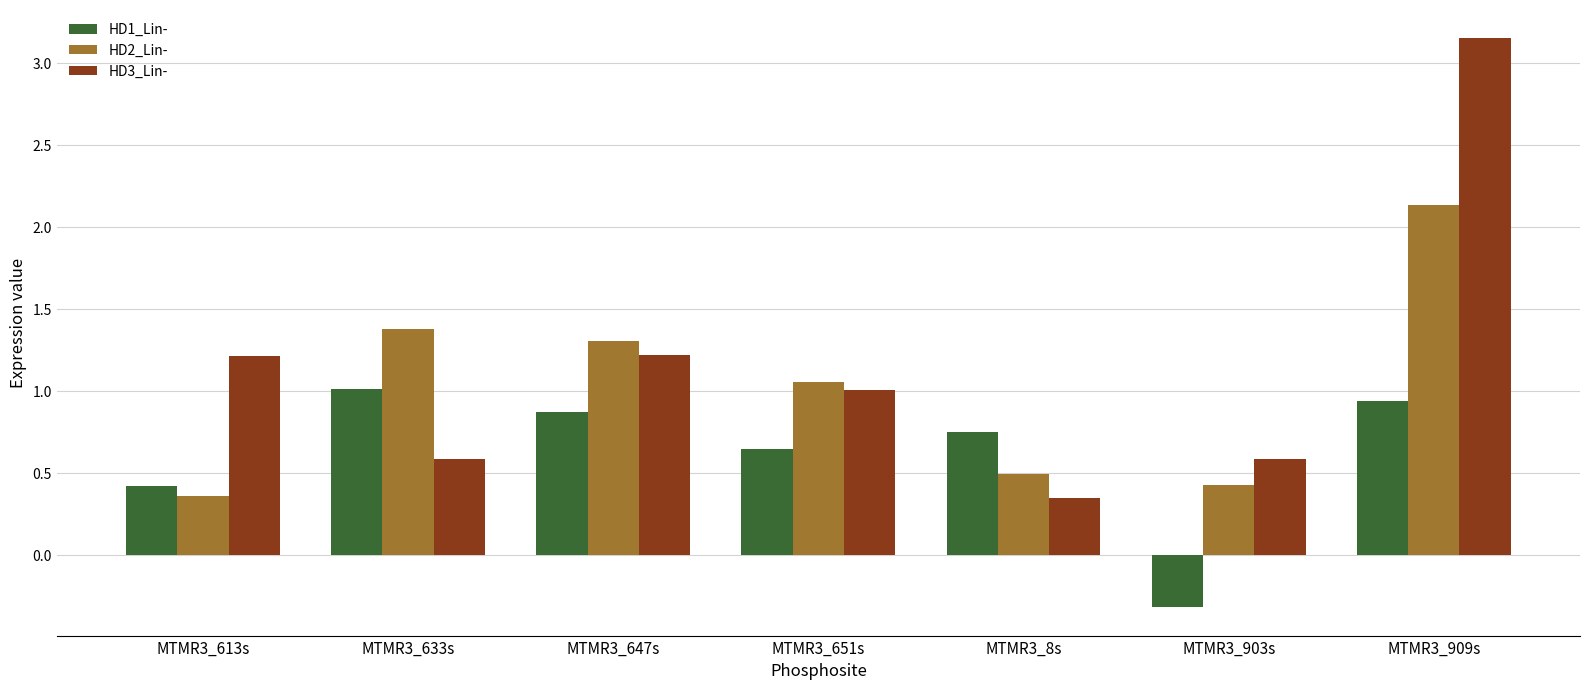

List the series in order of their overall mean, lowest first.

HD1_Lin-, HD2_Lin-, HD3_Lin-